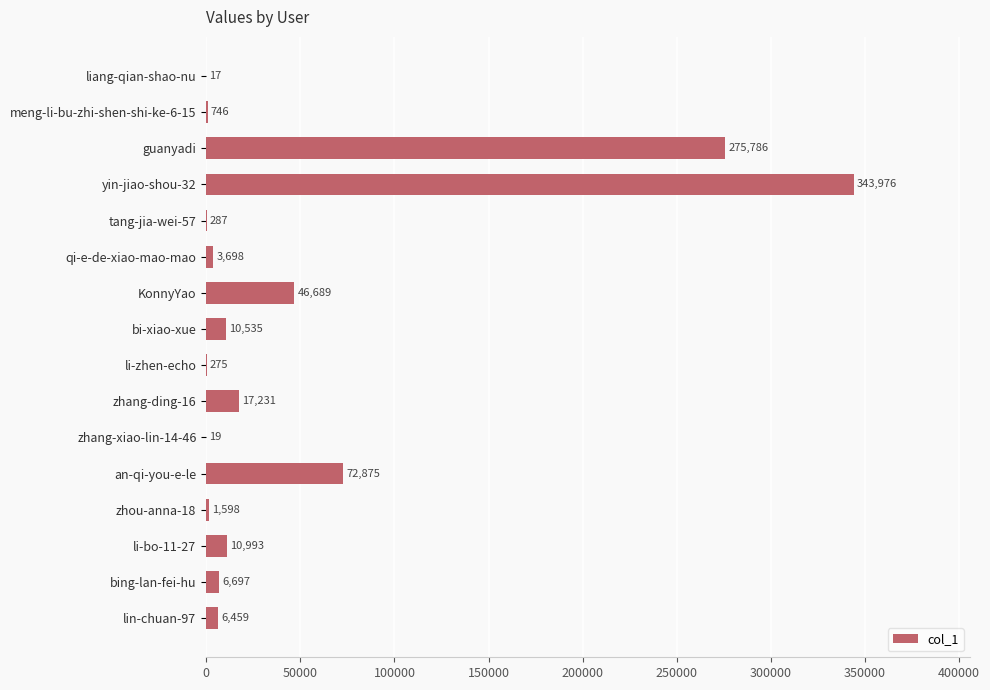

Is it true that the value at guanyadi is 275786?

True